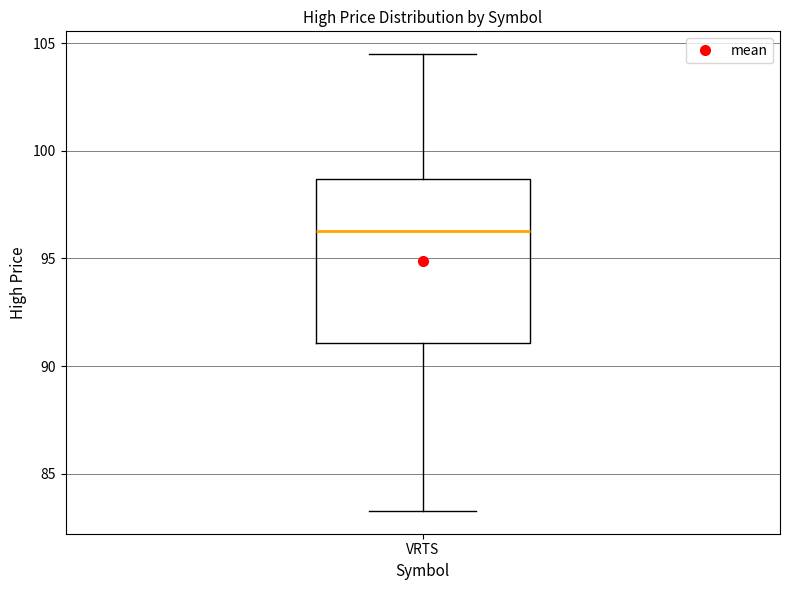

Transcribe this box plot: give where the median line is, the range the box spans, and where the two whiskers end, as read against the y-axis. The values are not printed on the chart, so give them approximately, as read against the axis.

median 96.5, box 91.0 to 98.5, whiskers 83.5 to 104.5